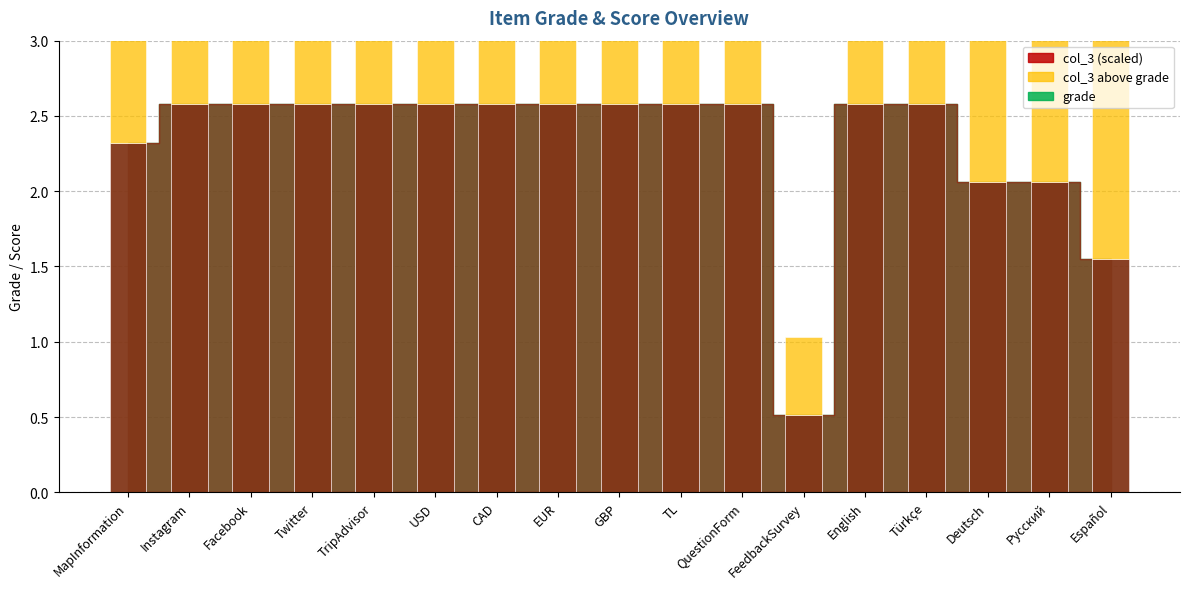

Approximately how many times larger is the value at Türkçe compared to Twitter?

1.0